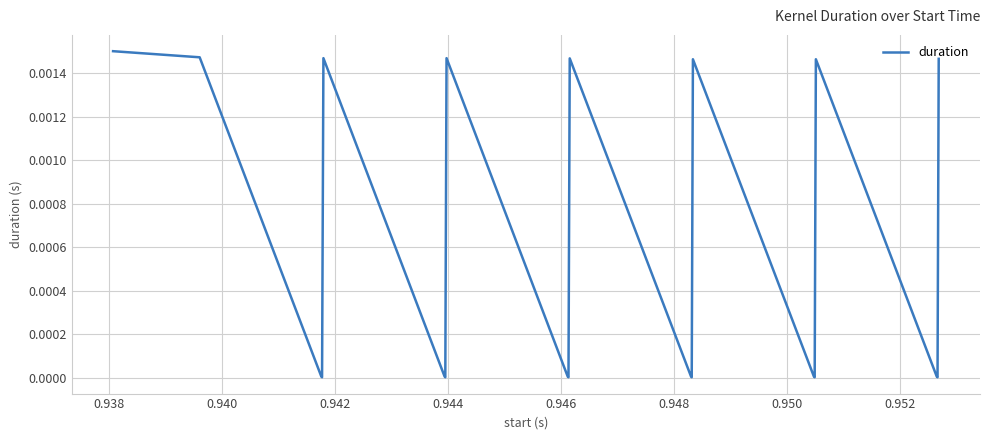

Does the chart have visible grid lines?

Yes